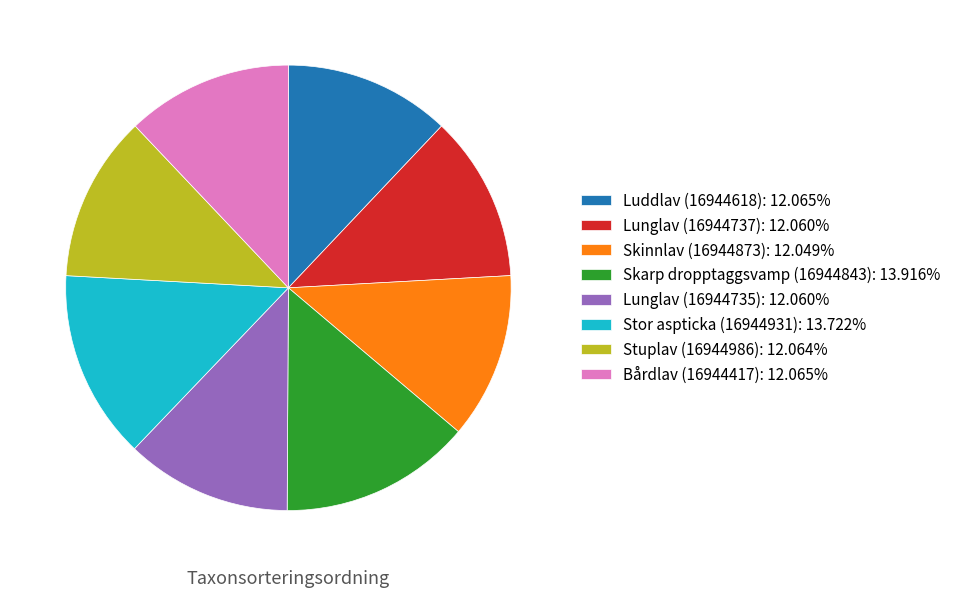

How many segments does this pie chart have?

8